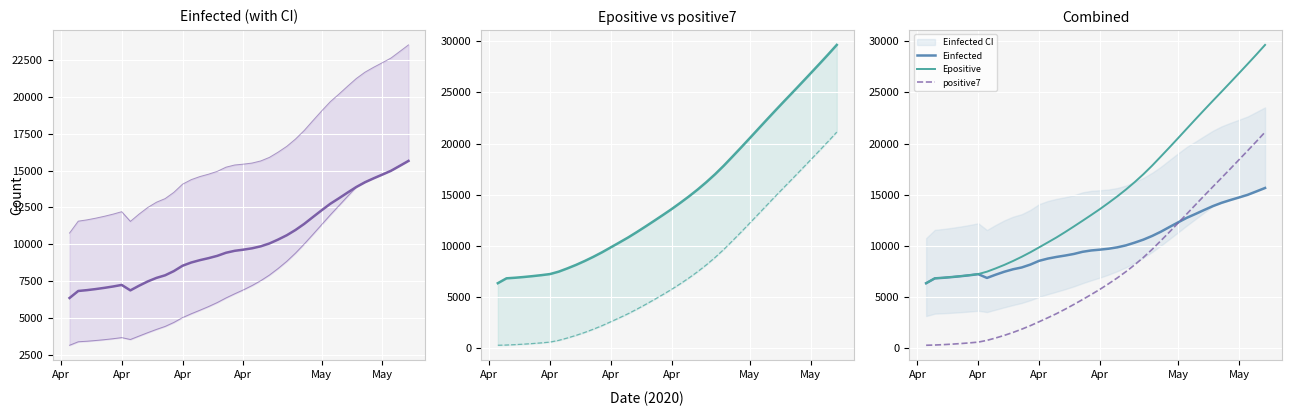

Which category has the lowest value across all series?

Apr